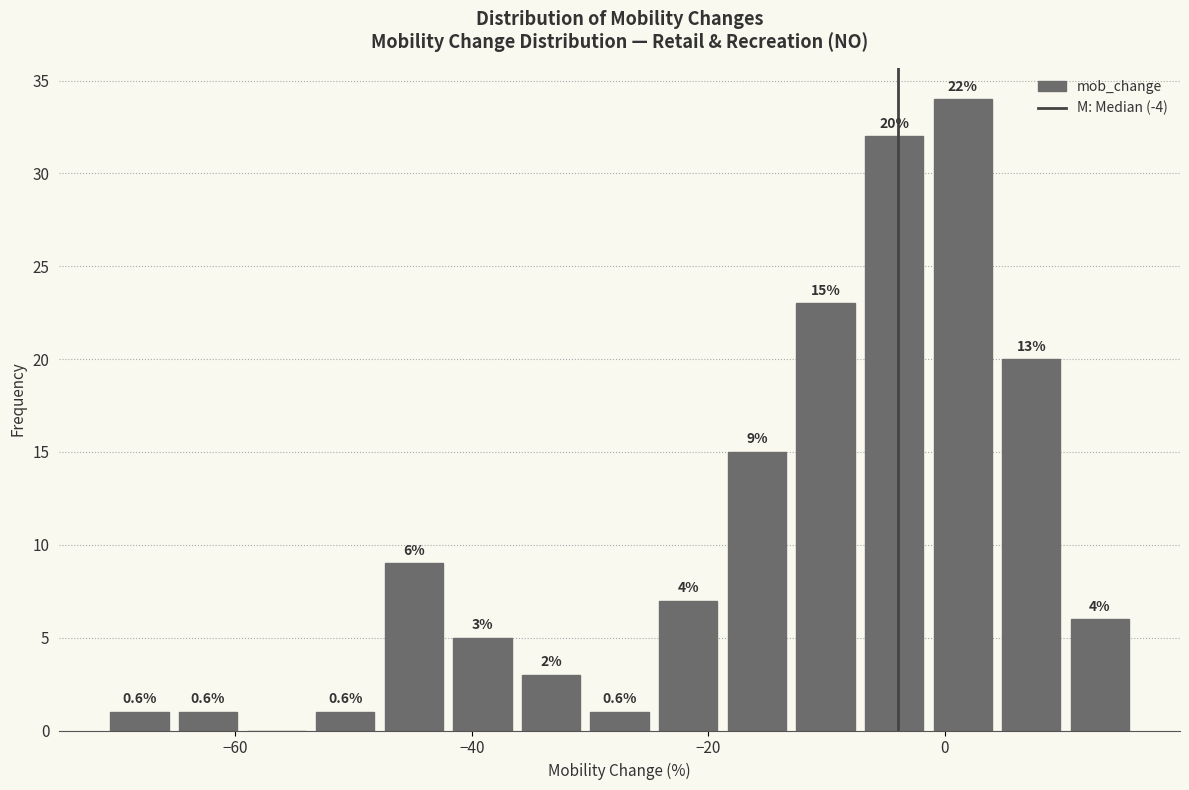

Read against the x-axis, roughly where is the centre of the tallest bar?

2